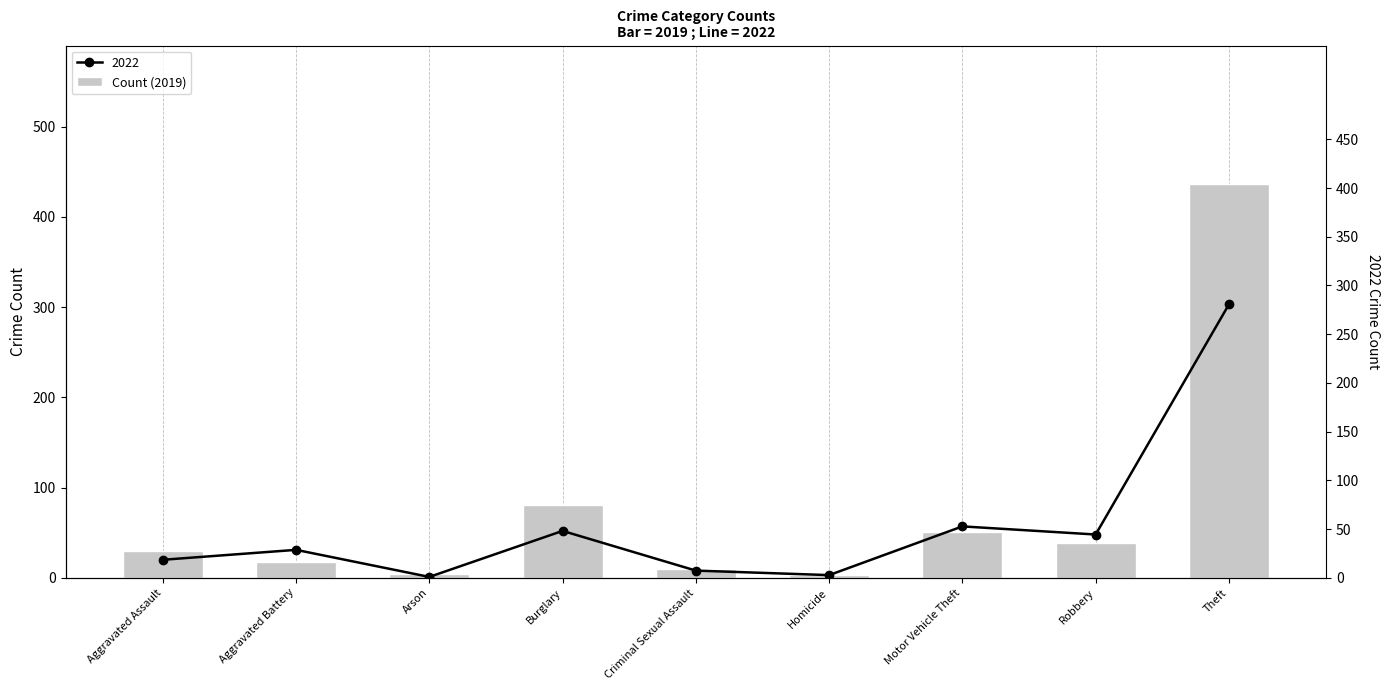

How many bars are there in total?

9